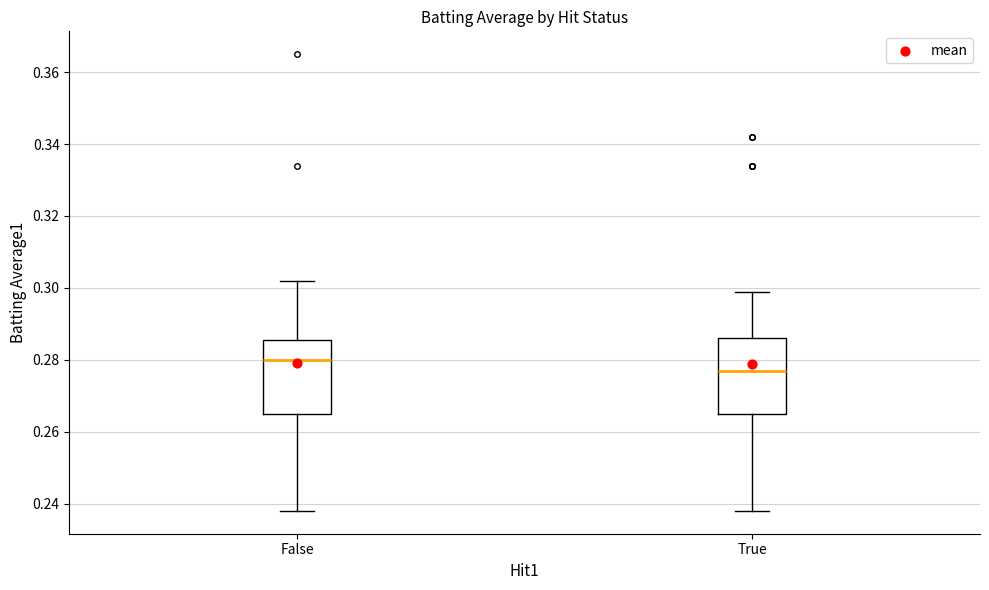

Reading left to right, read every box against the y-axis: the position of its median line, the range the box covers, and the ends of its whiskers. The values are not printed on the chart, so give them approximately, as read against the axis.

False: median 0.280, box 0.266 to 0.286, whiskers 0.238 to 0.302
True: median 0.278, box 0.266 to 0.286, whiskers 0.238 to 0.300